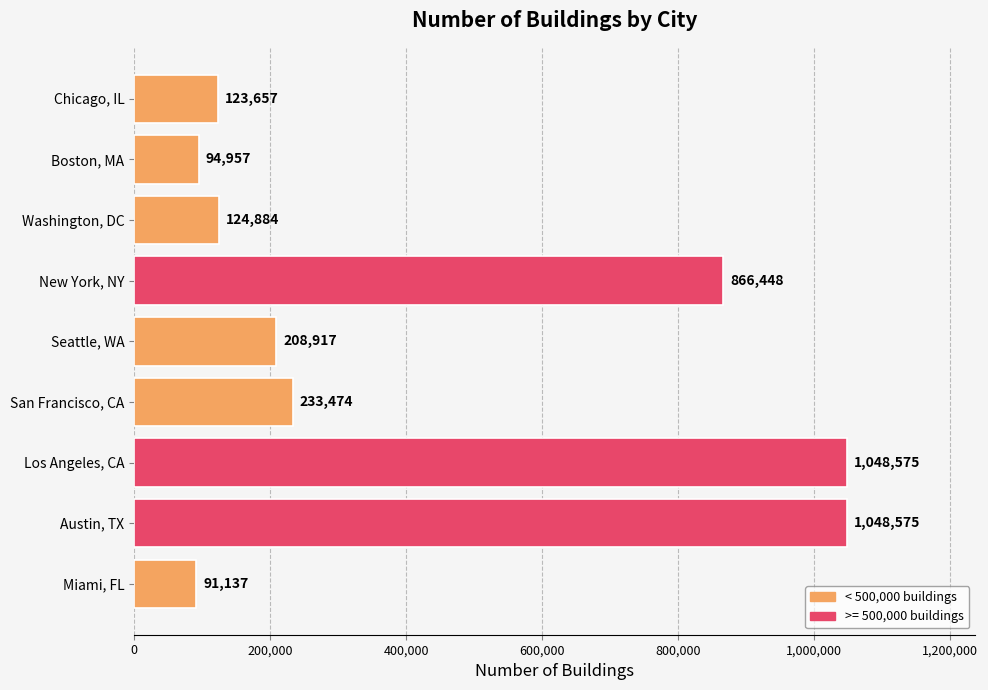

What is the value of the 2nd bar from the top?

94957